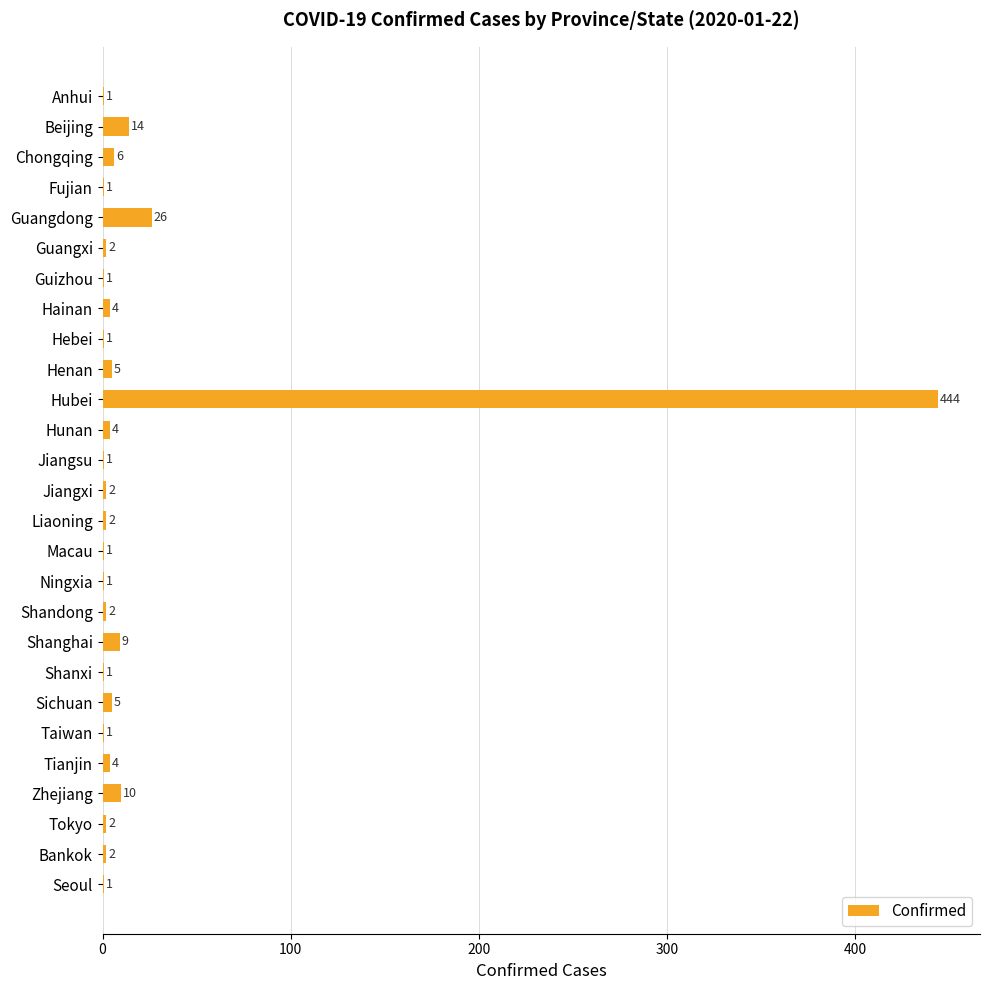

How many distinct data groups are displayed?

1